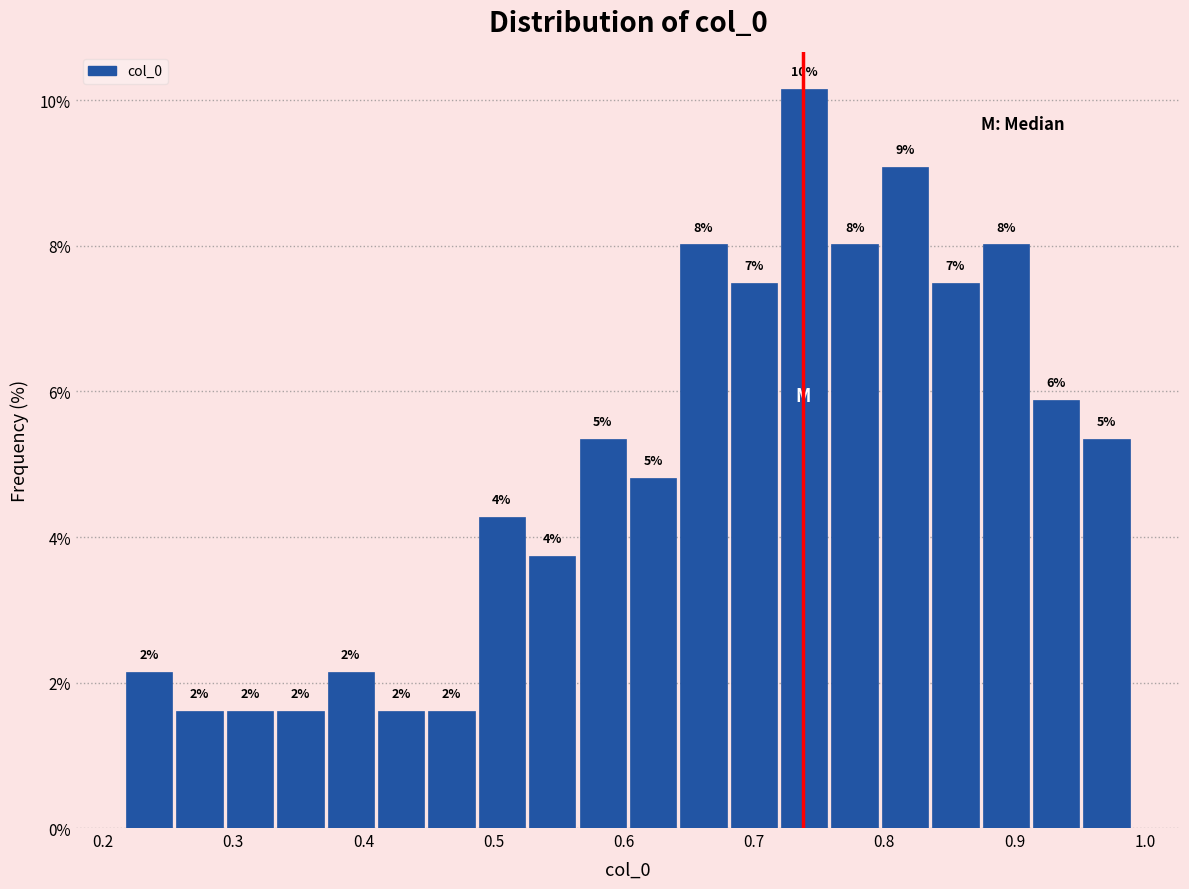

Around what value on the x-axis is the tallest bar? Give the approximate position of its centre, as read against the axis.

0.74